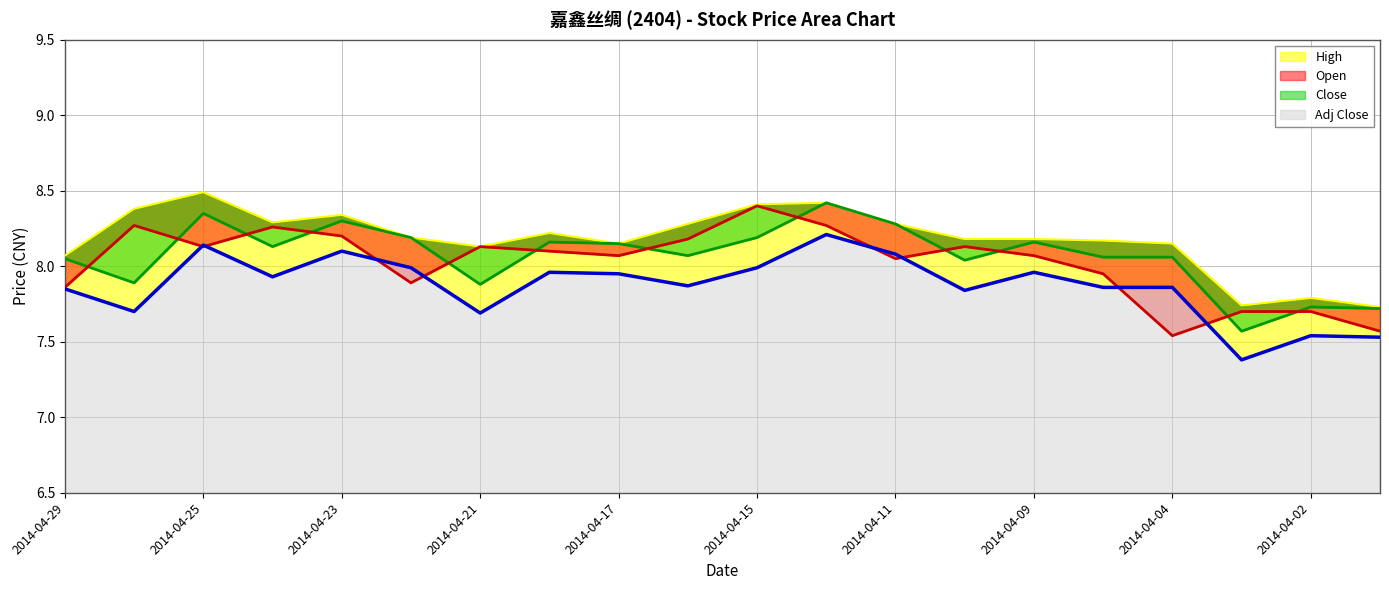

How many times do Open and Close cross each other?

12